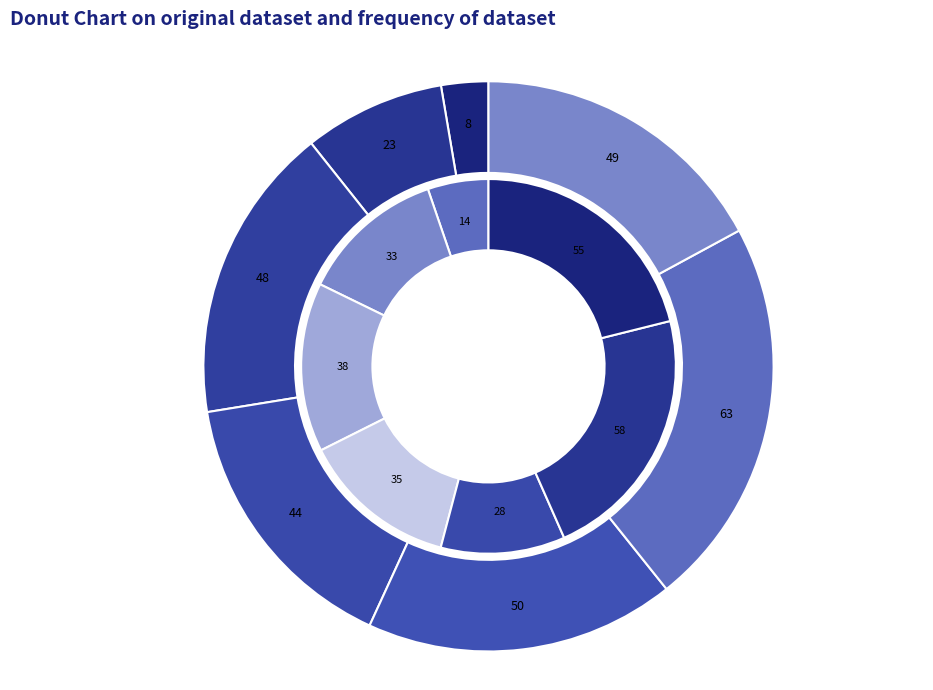

How much of the chart is everything except 3?

82.4%